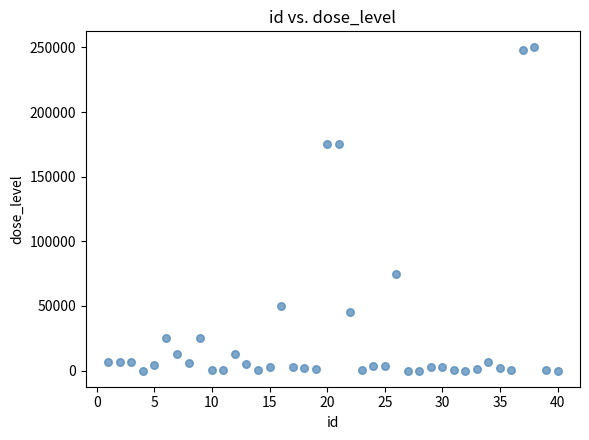

What is the range of Y values (max minus min)?

249994